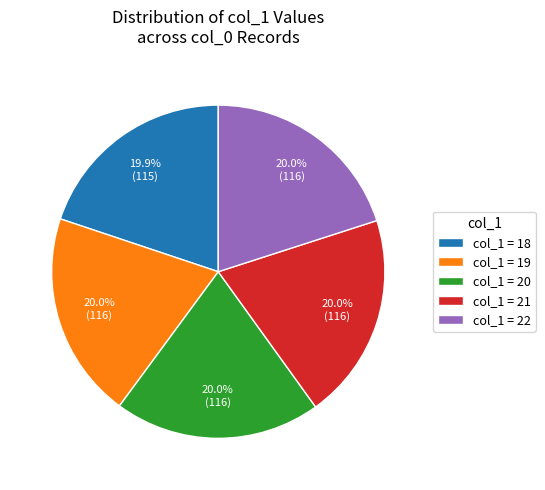

Is the sum of col_1 = 21 and col_1 = 22 greater than half?

No